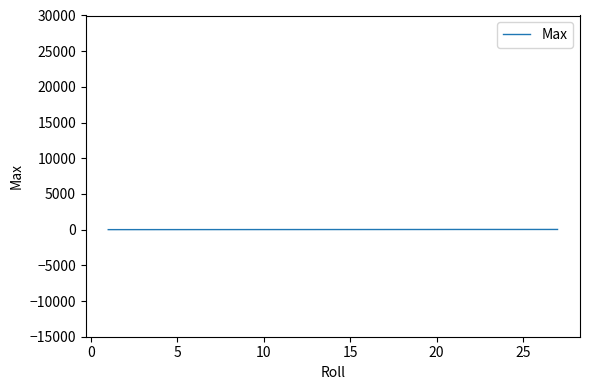

What is the minimum value shown in the chart?

2